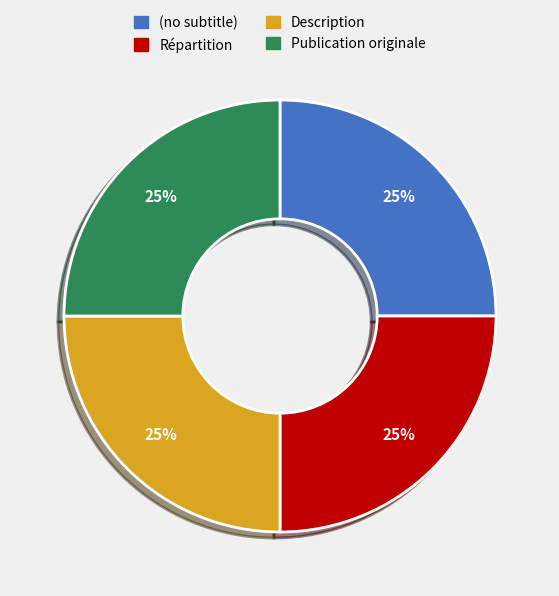

Is Publication originale the majority of the pie?

No